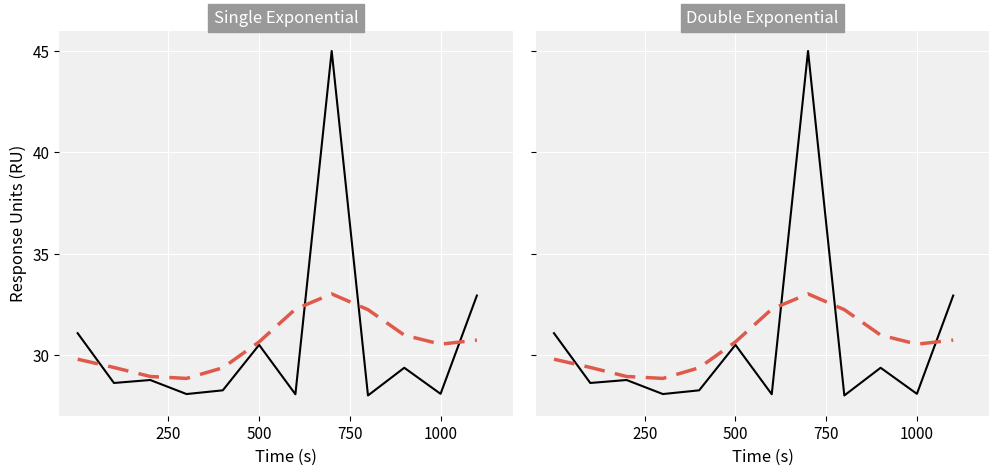

What is the difference between the second highest and minimum values in the VERSION series?

4.9